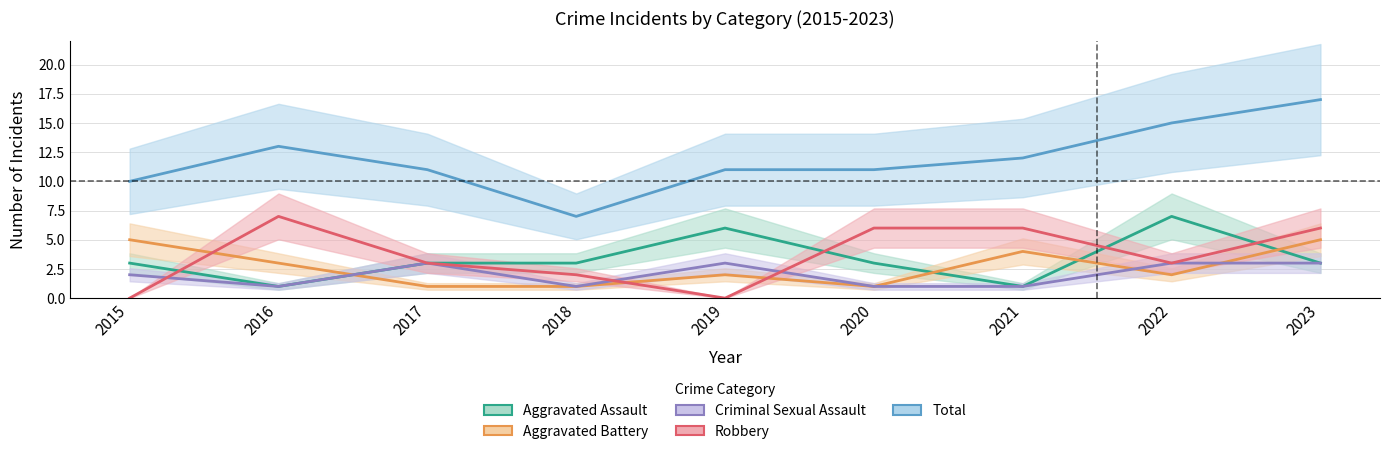

True or false: Criminal Sexual Assault and Total intersect in this chart.

False